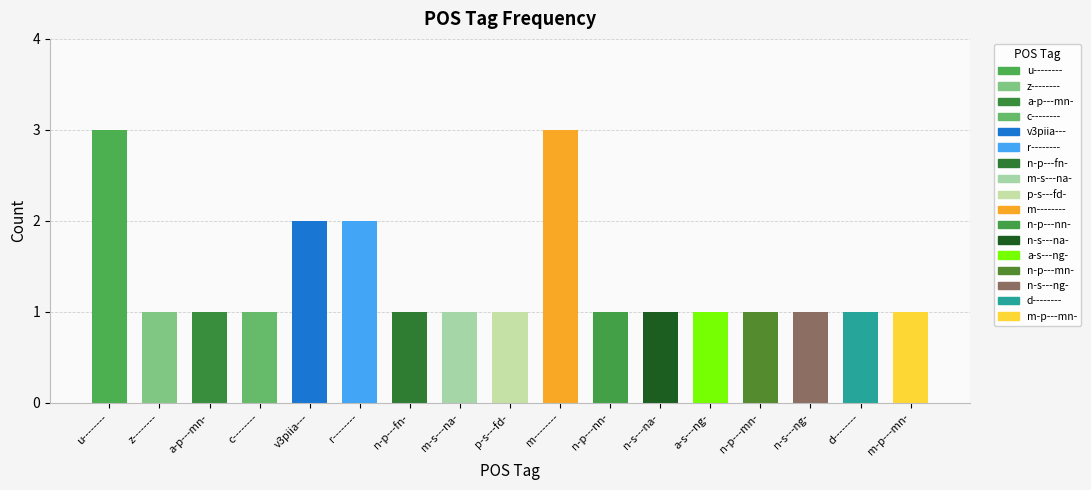

Which has a higher value, p-s---fd- or n-p---mn-?

p-s---fd-